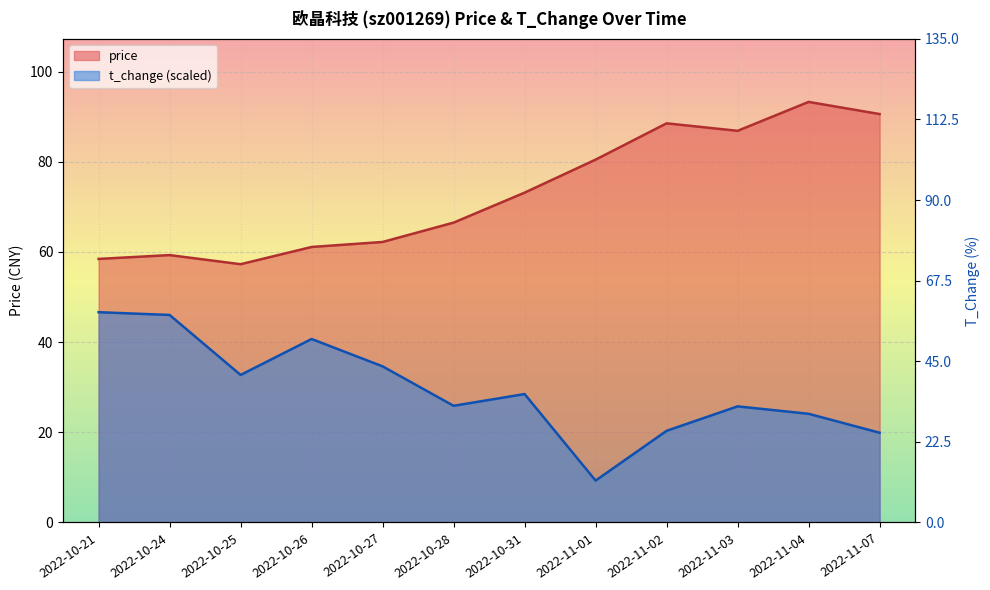

What is the label of the 9th point from the right?

2022-10-26